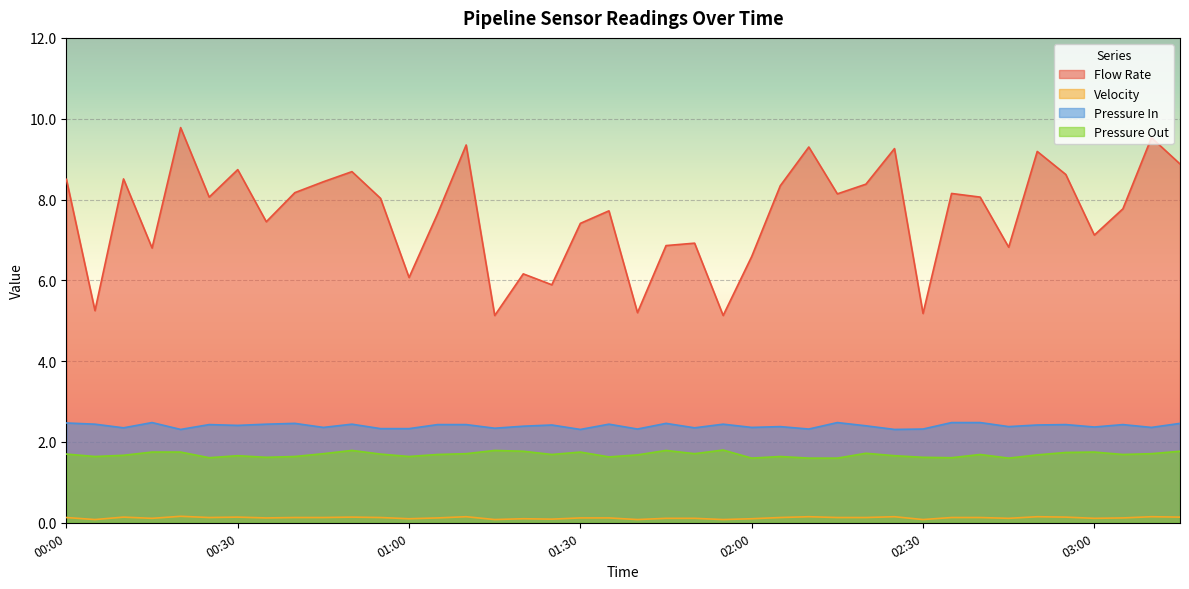

Is the value of Velocity at 02:45 greater than the value of Flow Rate at 01:35?

No